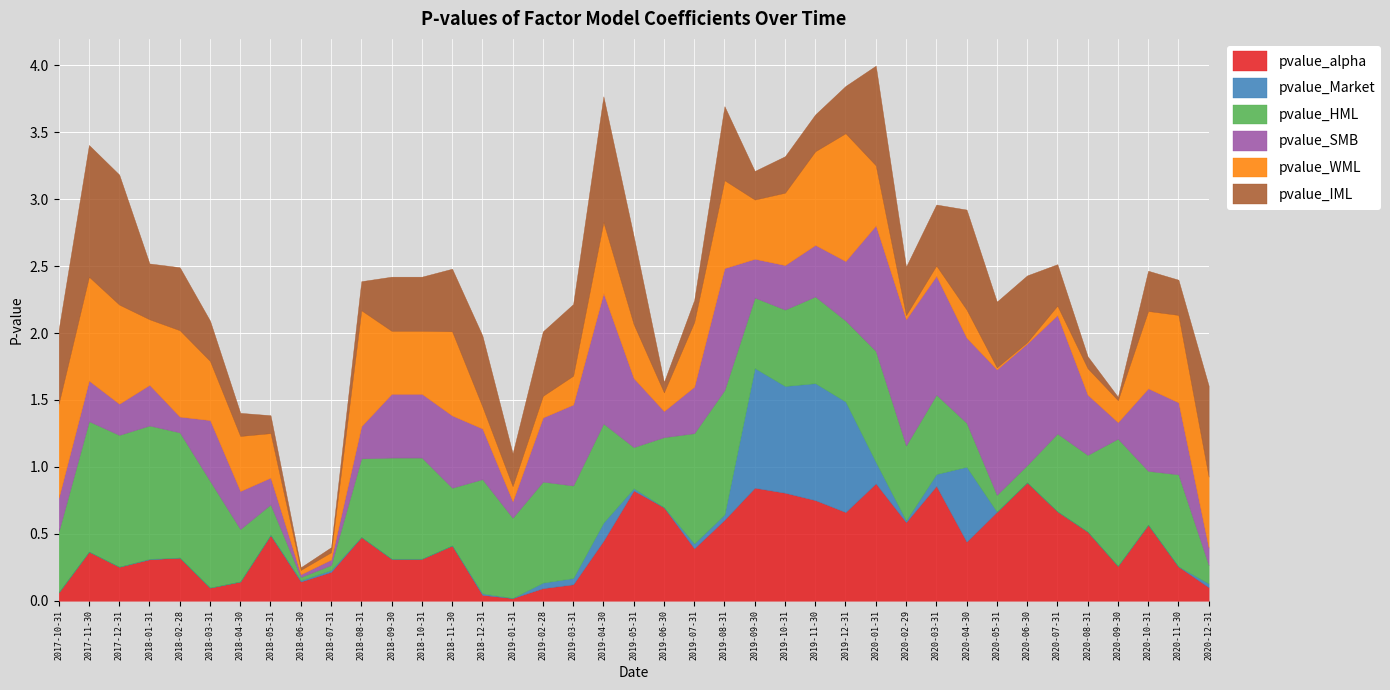

At which label does pvalue_IML reach its peak?

2017-11-30